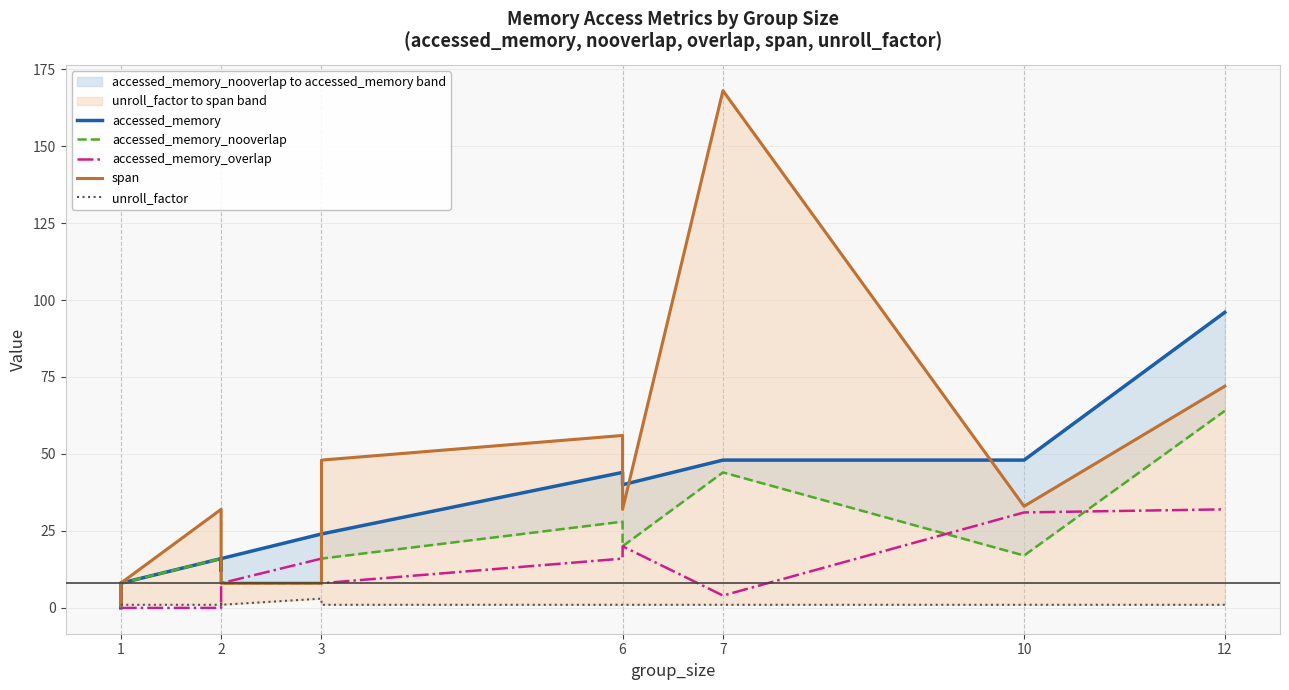

What is the value of the unroll_factor point at the 14th from the left?

2